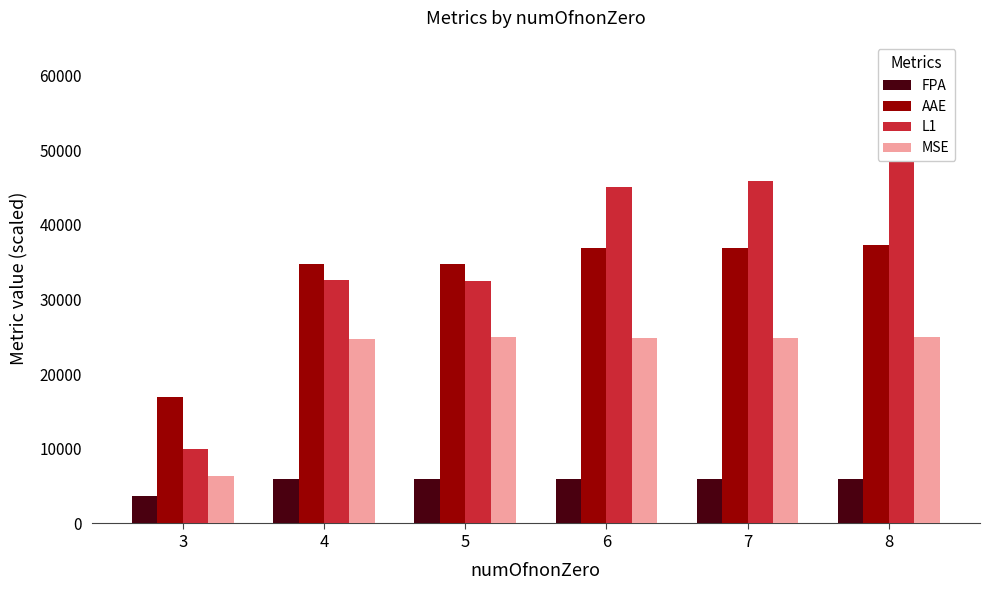

Does the chart contain any negative values?

No